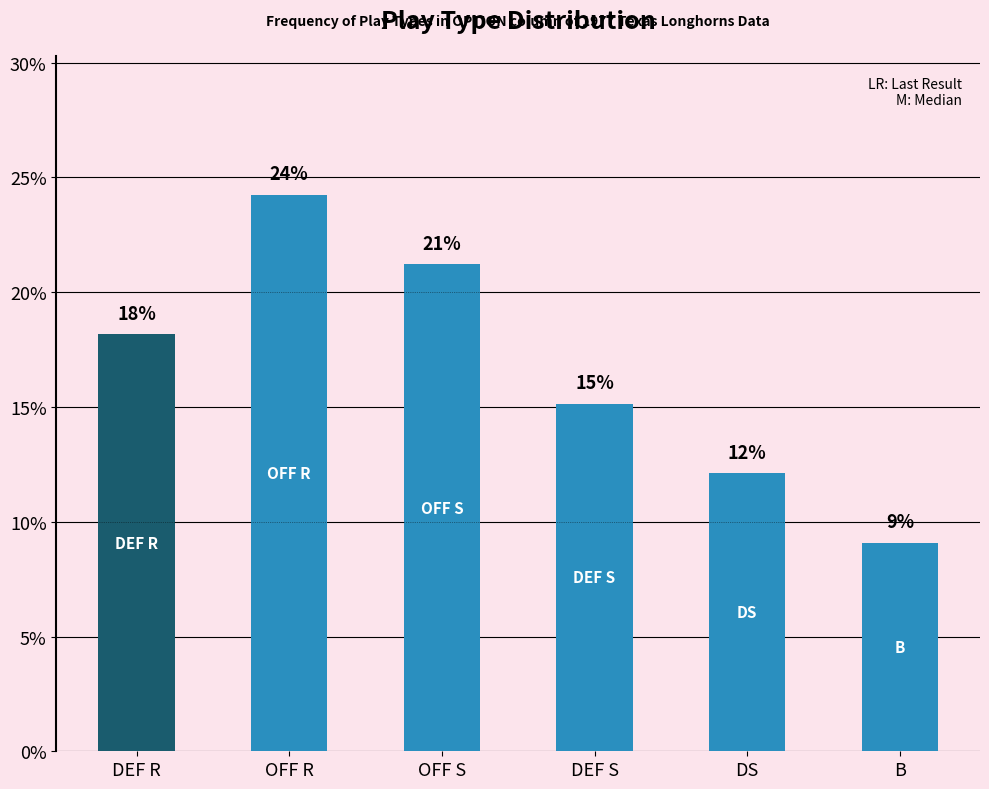

Does the chart contain any negative values?

No